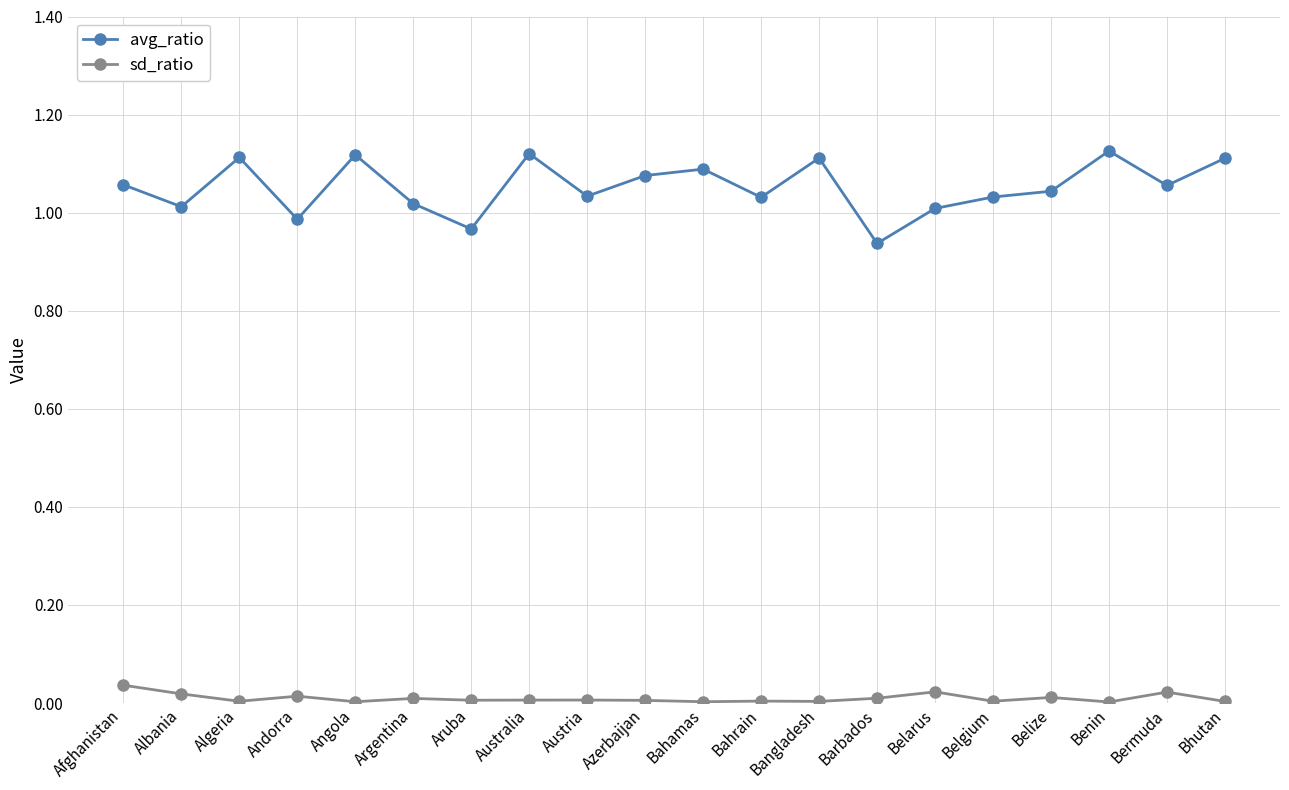

True or false: avg_ratio and sd_ratio intersect in this chart.

False